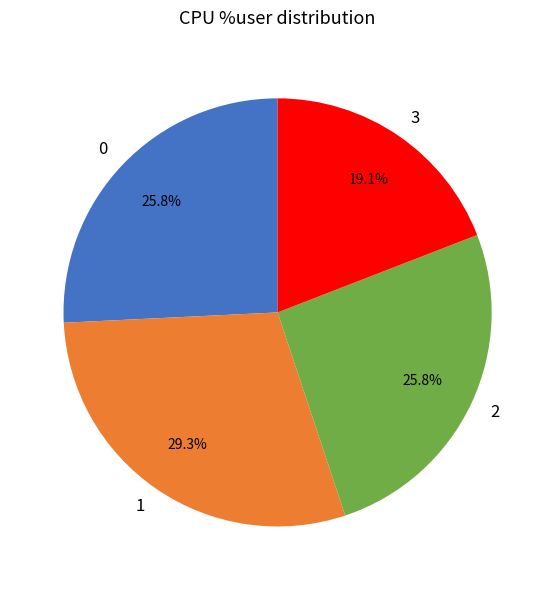

Which slice is the smallest?

3